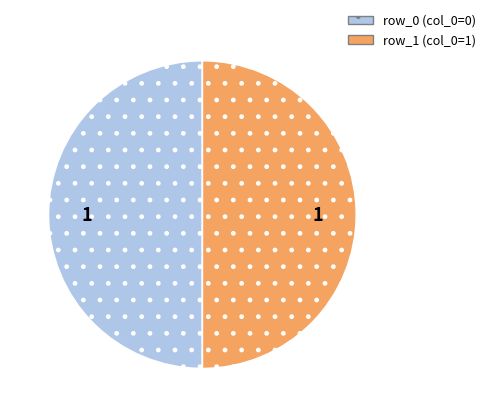

Combined, do row_1 and row_0 account for over 50%?

Yes